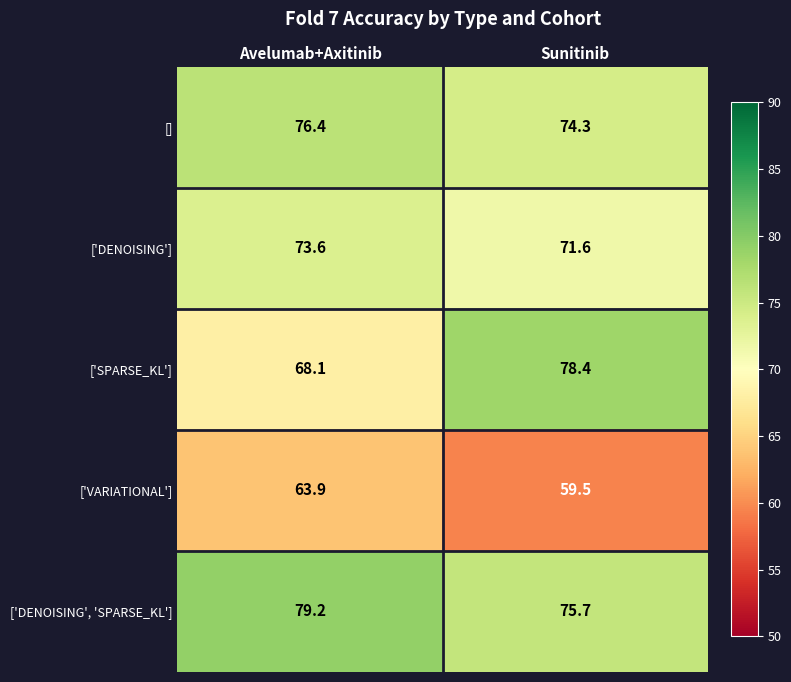

What is the spread (max minus min) of values at Sunitinib?

18.9